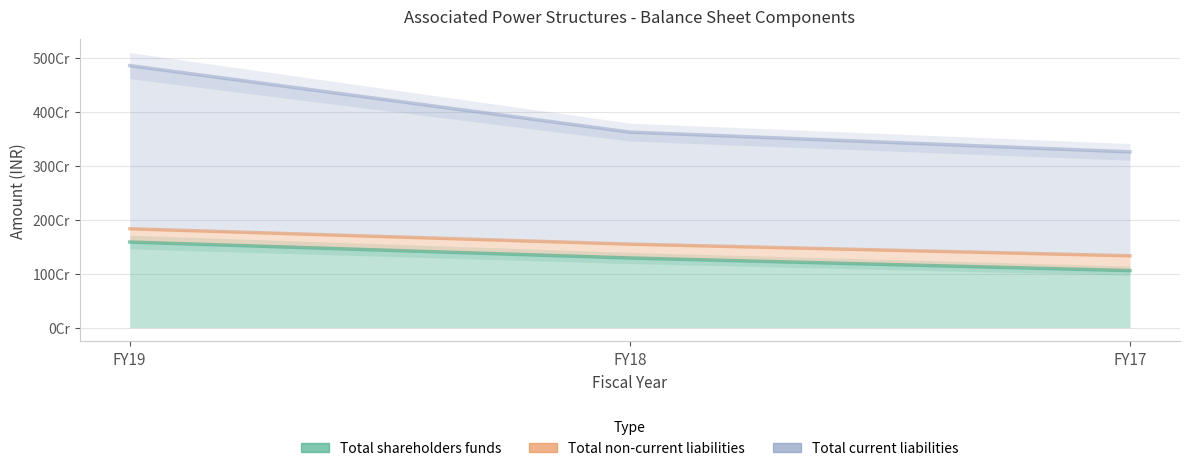

What is the difference between the maximum and minimum values in the Total current liabilities series?

1598961178